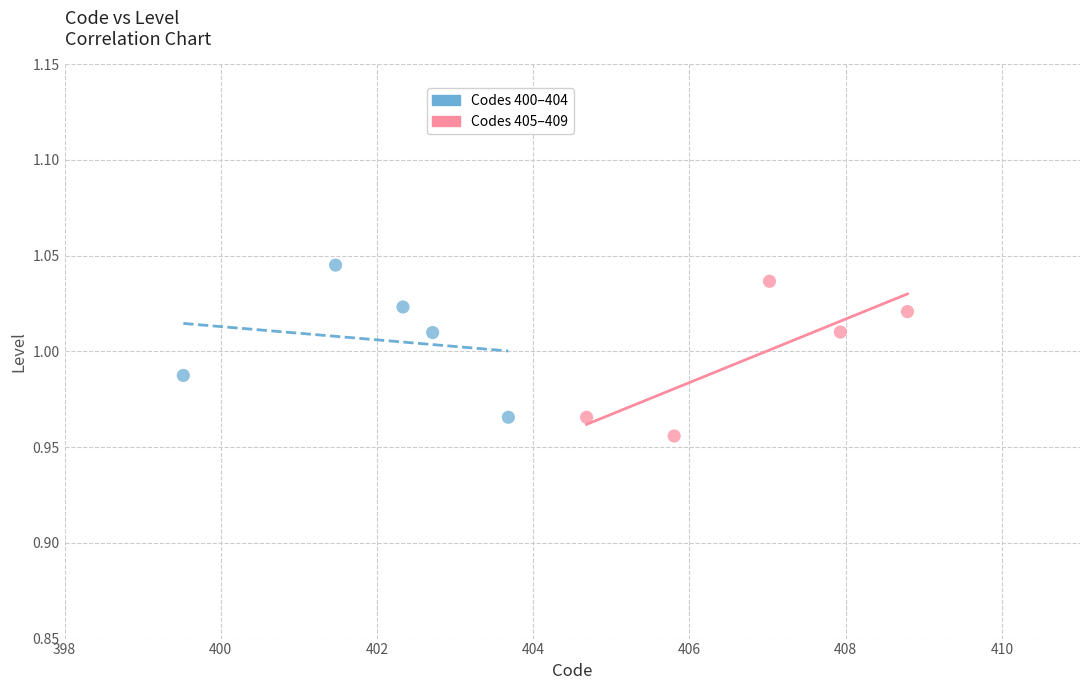

What are all the series names shown in the legend?

Codes 400–404, Codes 405–409